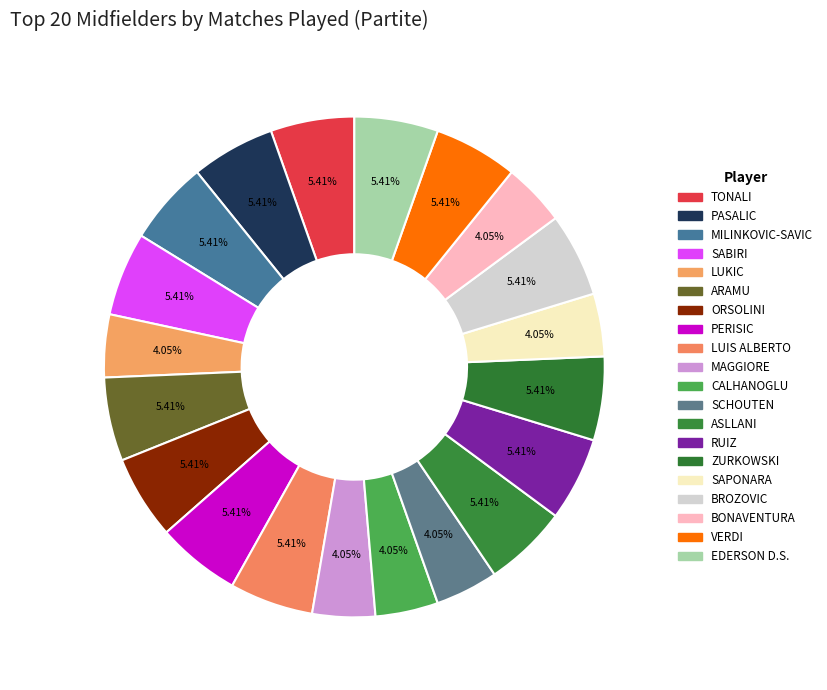

Which category has the smallest portion of the pie?

LUKIC